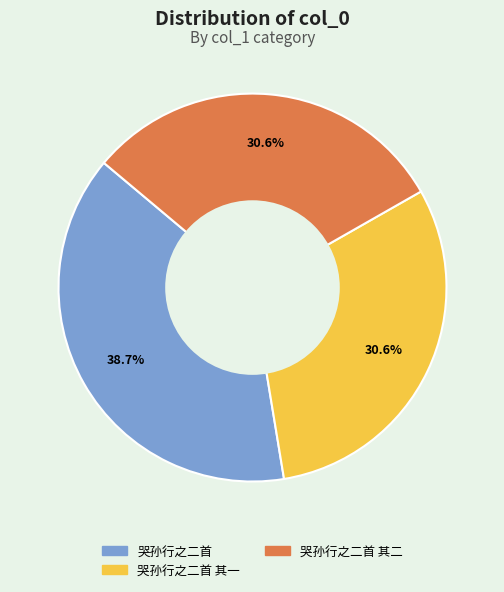

How many segments does this pie chart have?

3